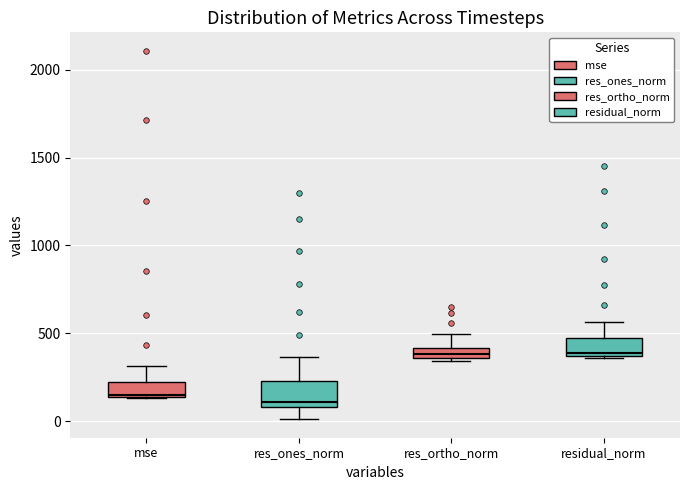

Where does the median line of the box for residual_norm sit on the y-axis? The values are not printed on the chart, so give them approximately, as read against the axis.

400